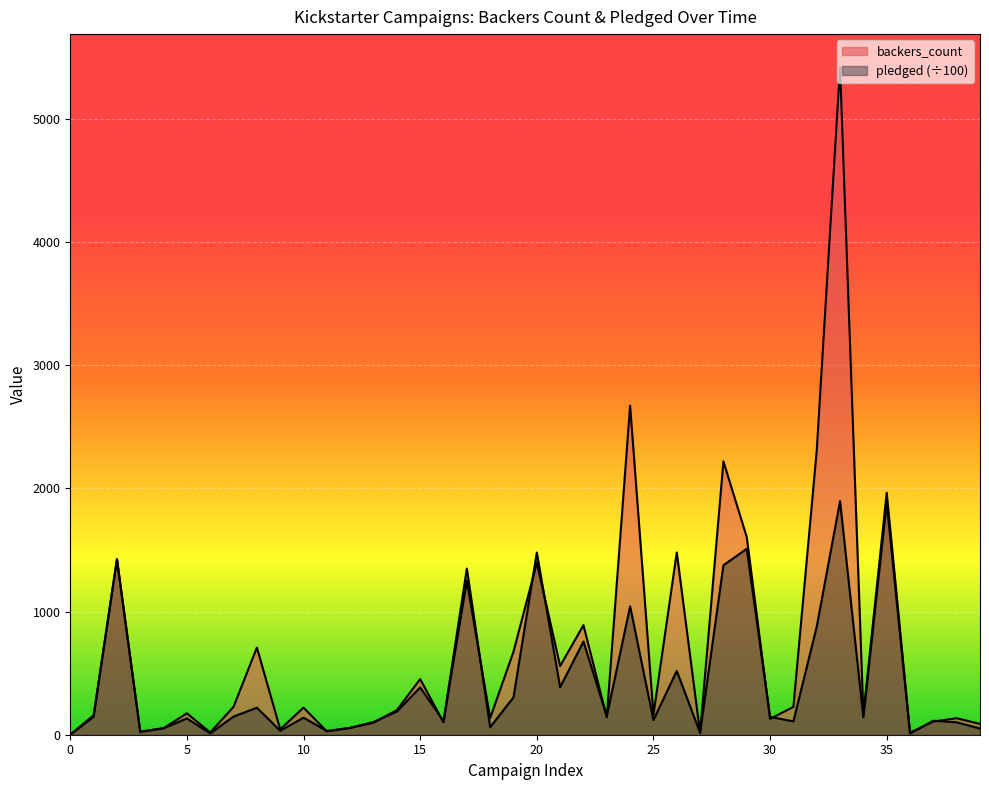

Between 2010 and 2018, which series saw the biggest shift?

pledged